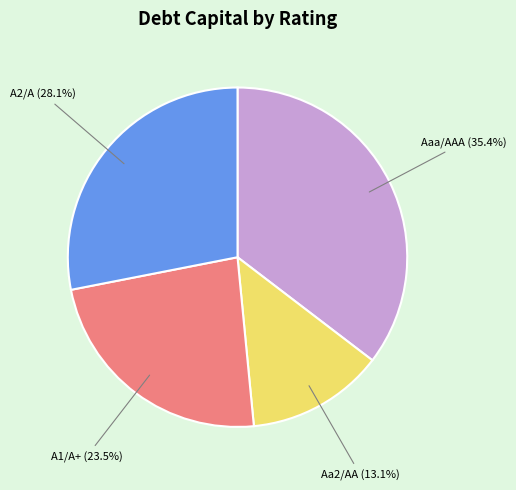

What is the ratio of the value at Aa2/AA to the value at A1/A+?

0.6